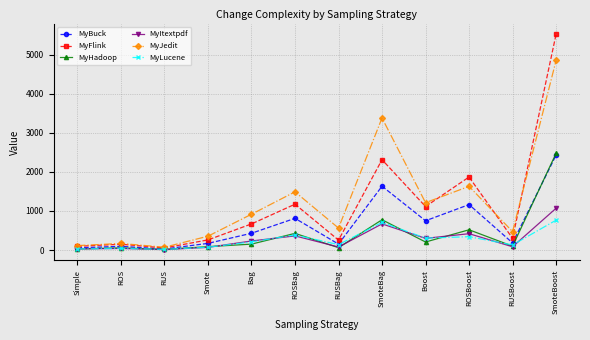

At which category does MyFlink reach its first local peak?

ROS